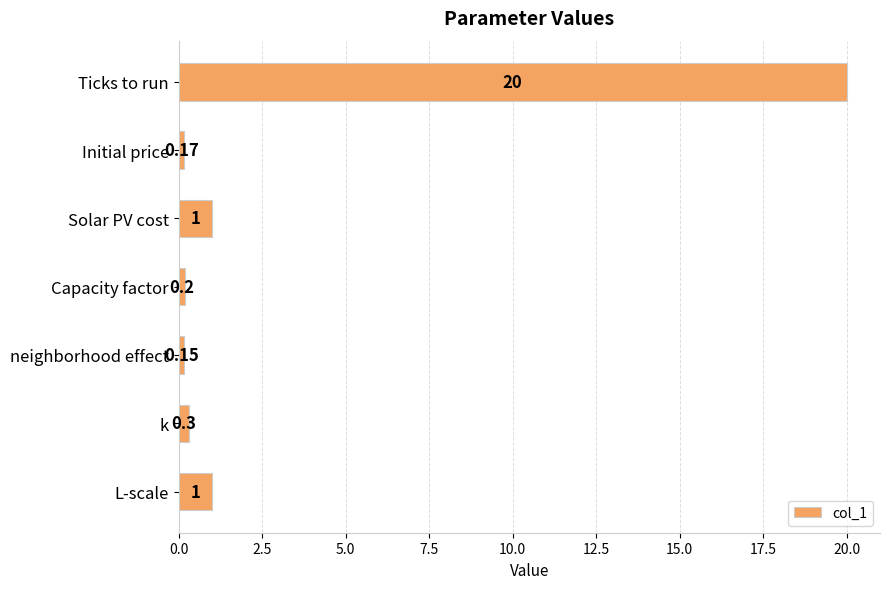

Which category has the lowest value across all series?

neighborhood effect